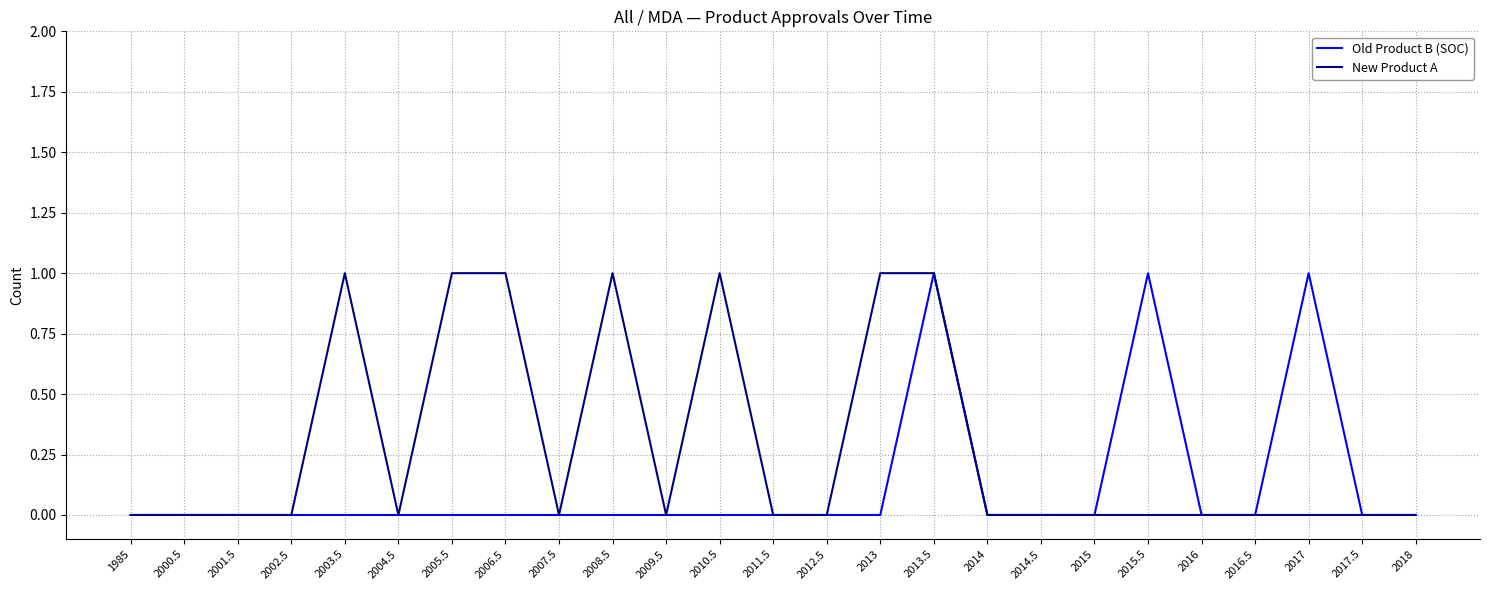

The Old Product B (SOC) series shows 0 at 2000.5. True or false?

True